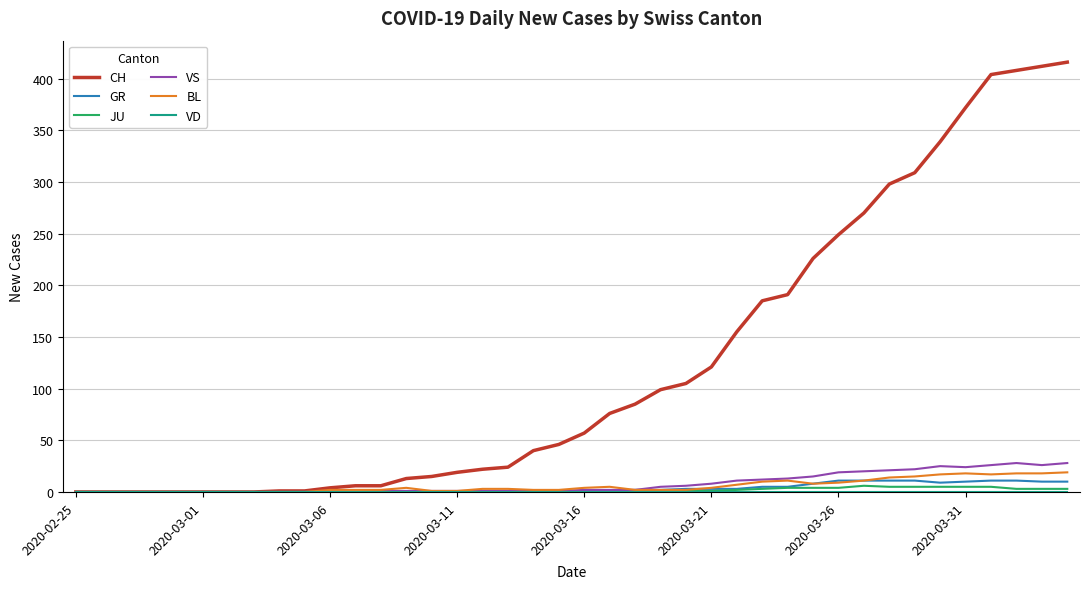

What is the maximum value shown in the chart?

416